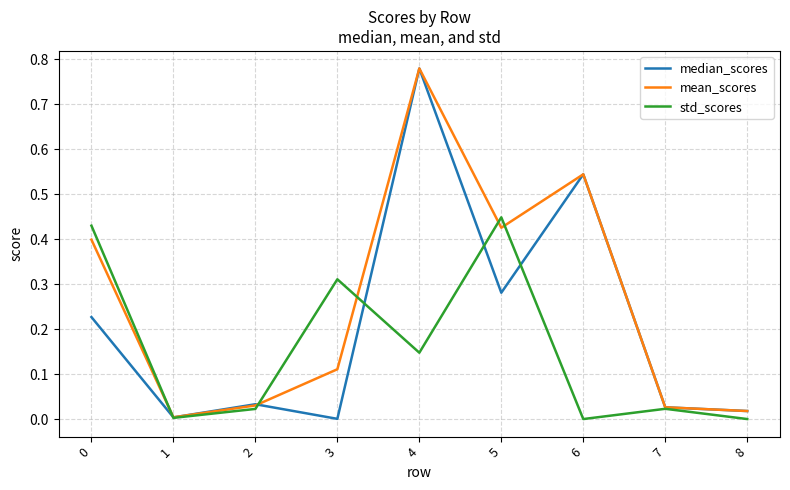

What are all the series names shown in the legend?

median_scores, mean_scores, std_scores